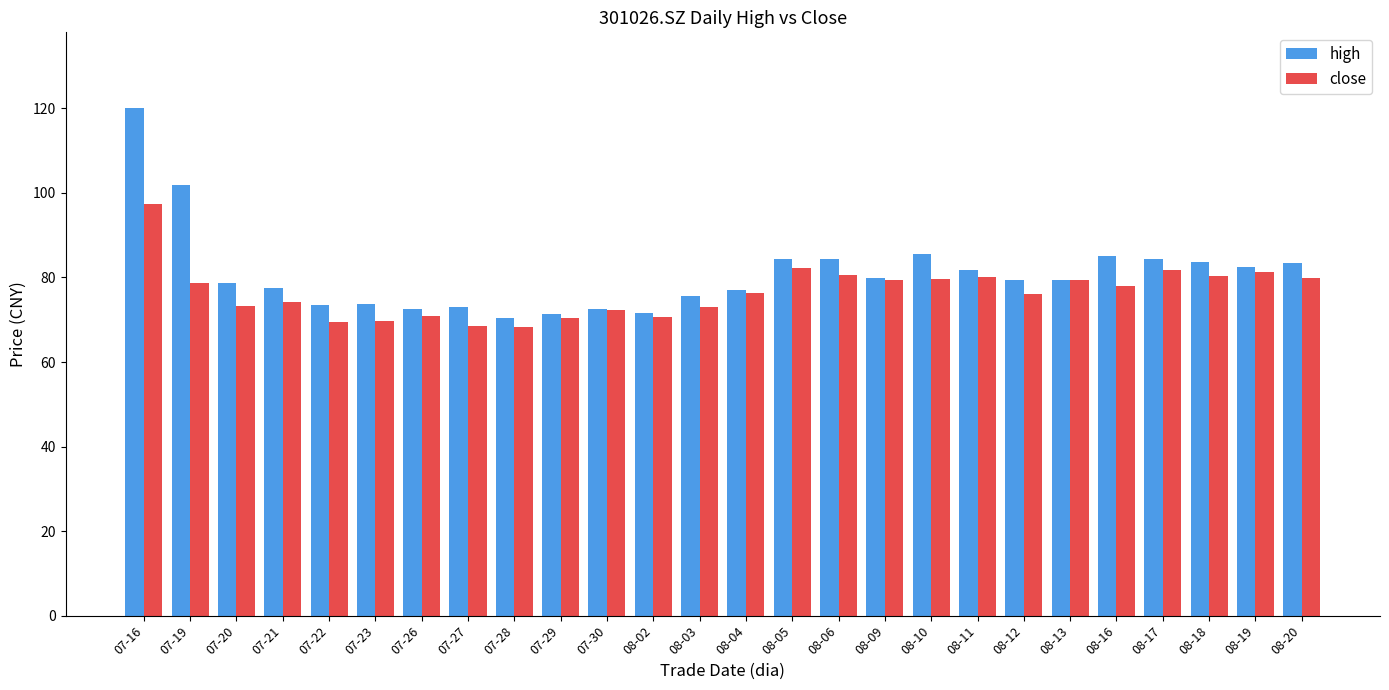

At which label does close reach its peak?

07-16